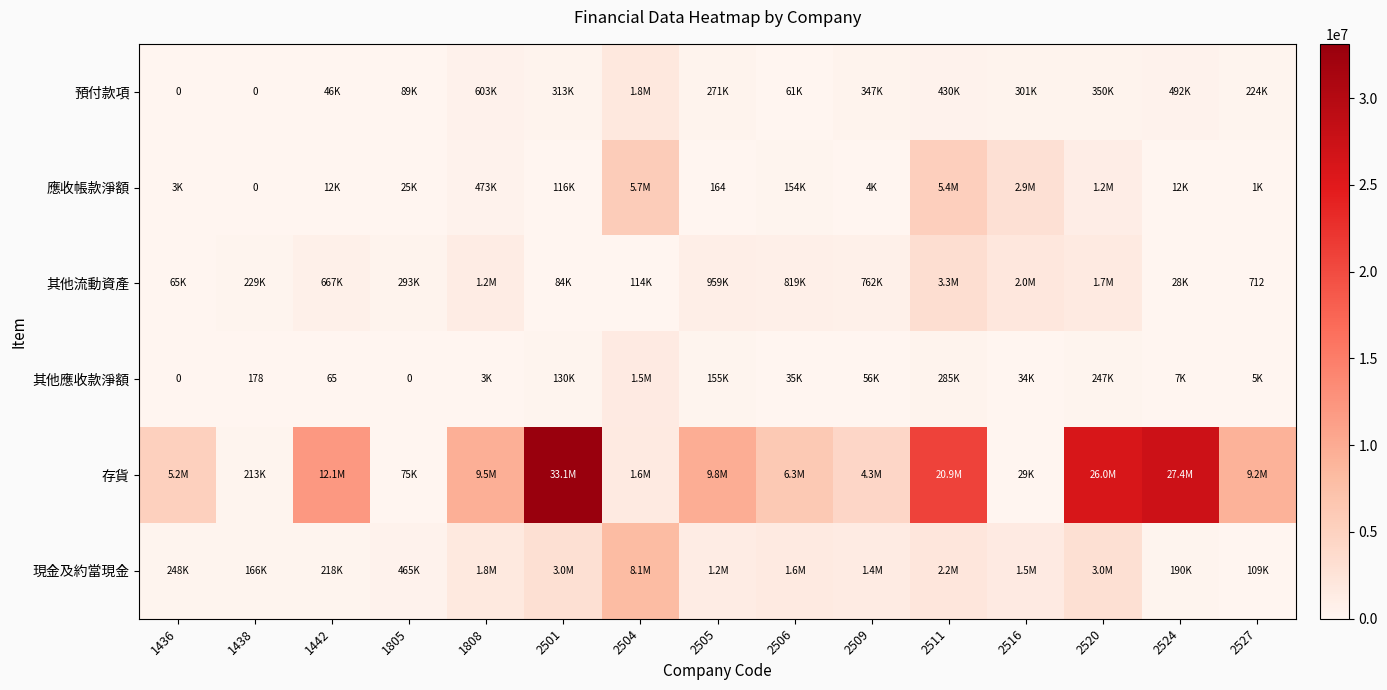

What is the greatest value displayed?

33134769